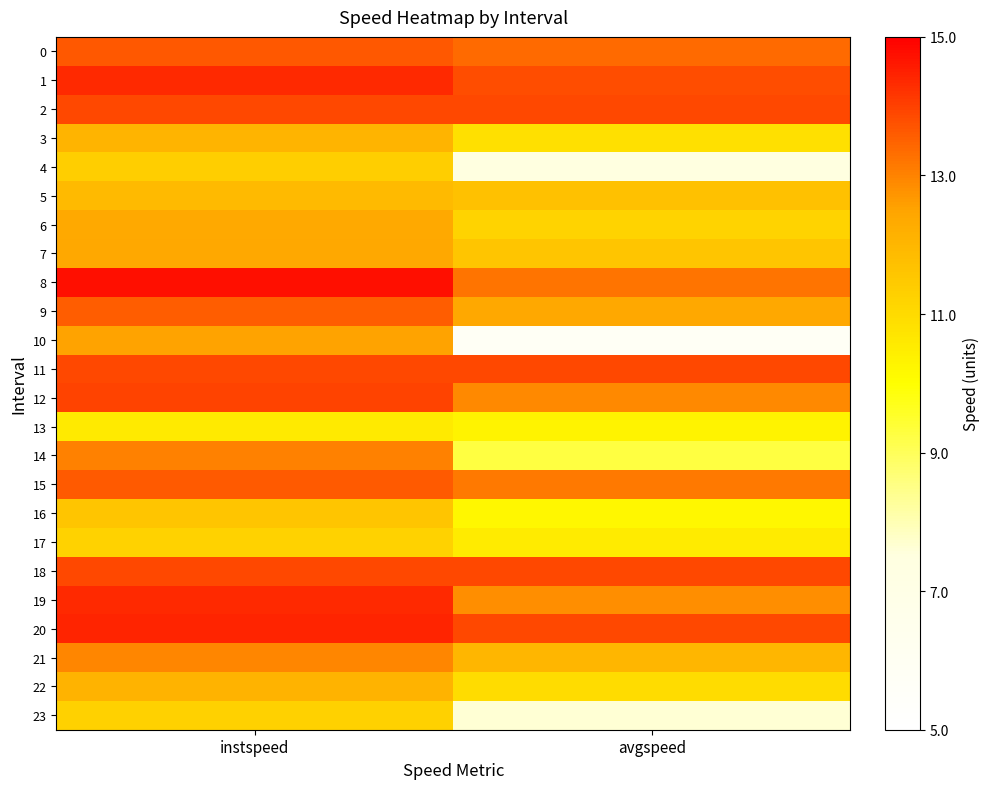

How many distinct data groups are displayed?

24